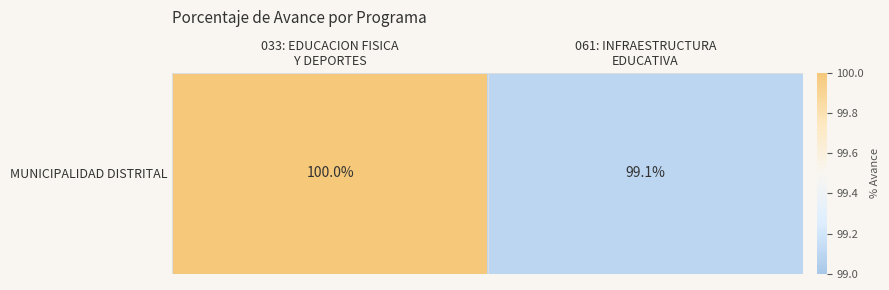

List the labels in order of value, smallest first.

061: INFRAESTRUCTURA
EDUCATIVA, 033: EDUCACION FISICA
Y DEPORTES